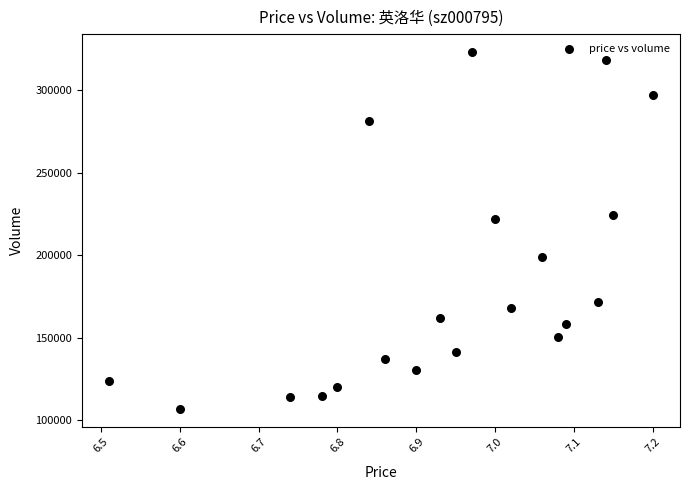

What Y value in the scatter plot is closest to 214855?

222069